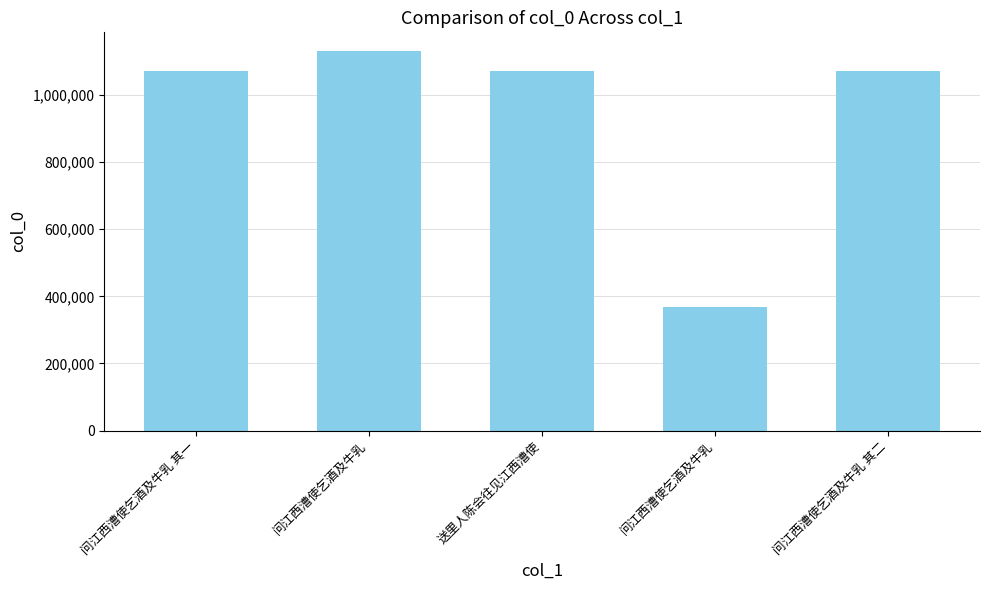

What is the label of the 2nd bar from the left?

问江西漕使乞酒及牛乳